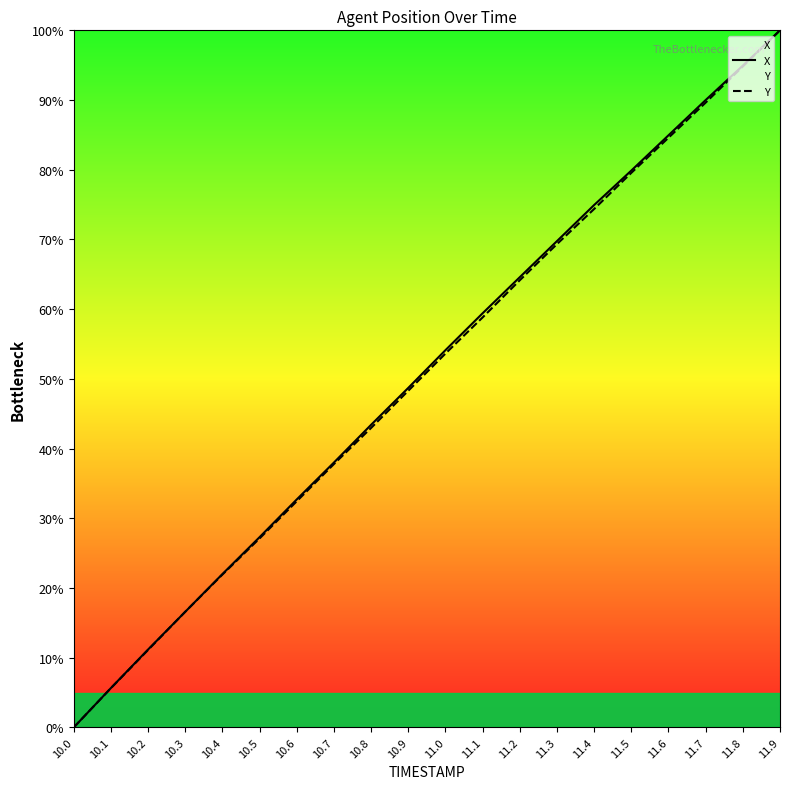

True or false: X and Y cross at least once.

True